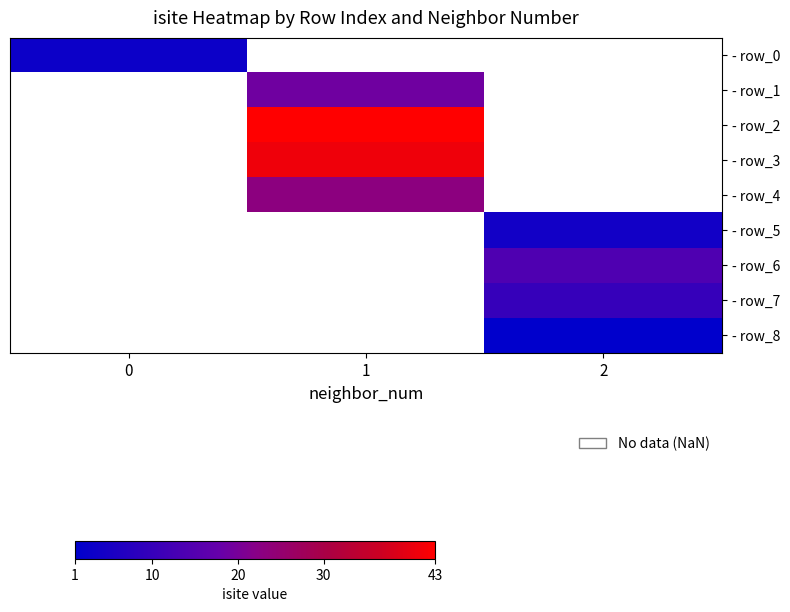

How many distinct data groups are displayed?

9